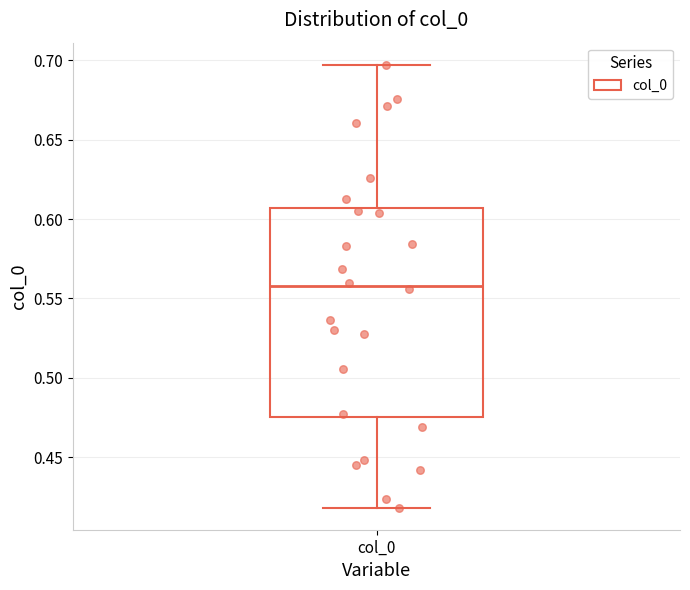

Where does the lower whisker of the box for col_0 end on the y-axis? The values are not printed on the chart, so give them approximately, as read against the axis.

0.420